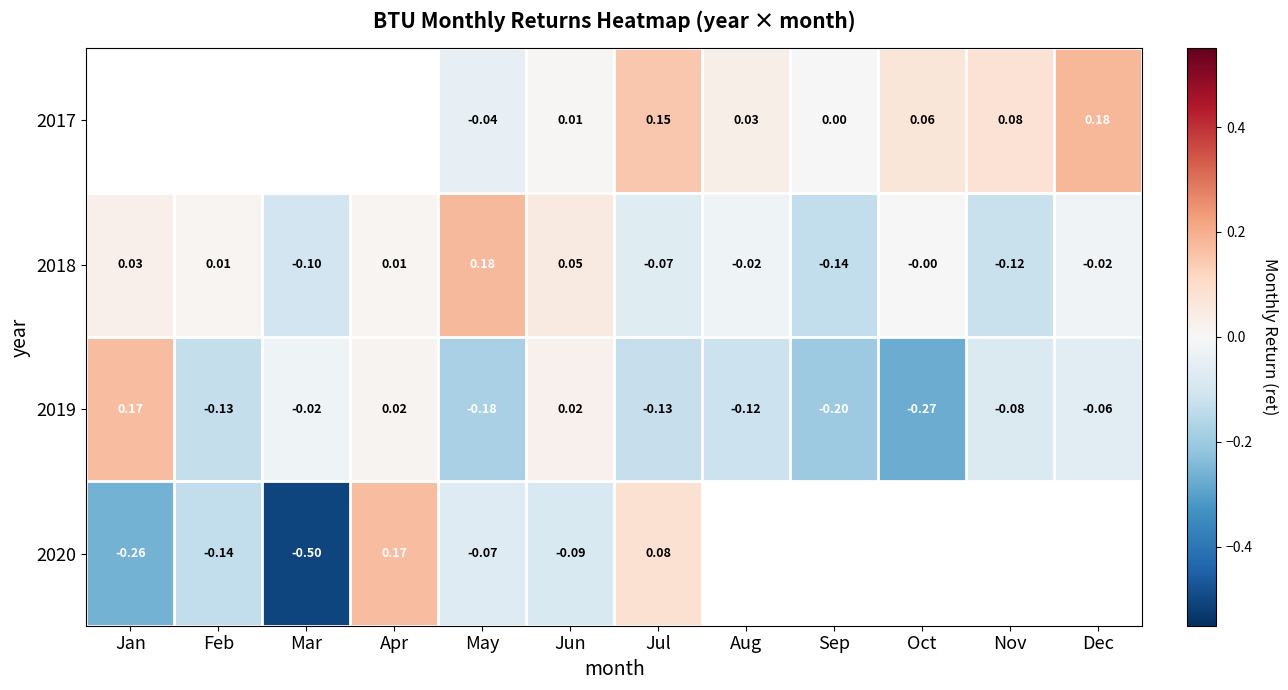

At which label is 2018 closest to 0?

Oct